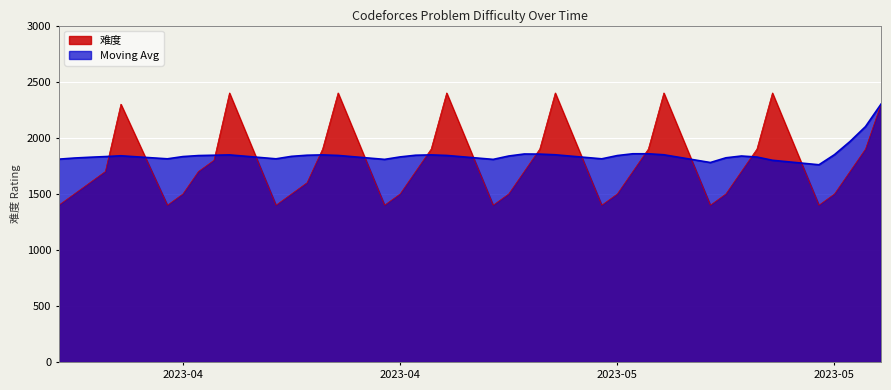

The value of Moving Avg at 2023-05-16 is 1822. True or false?

True